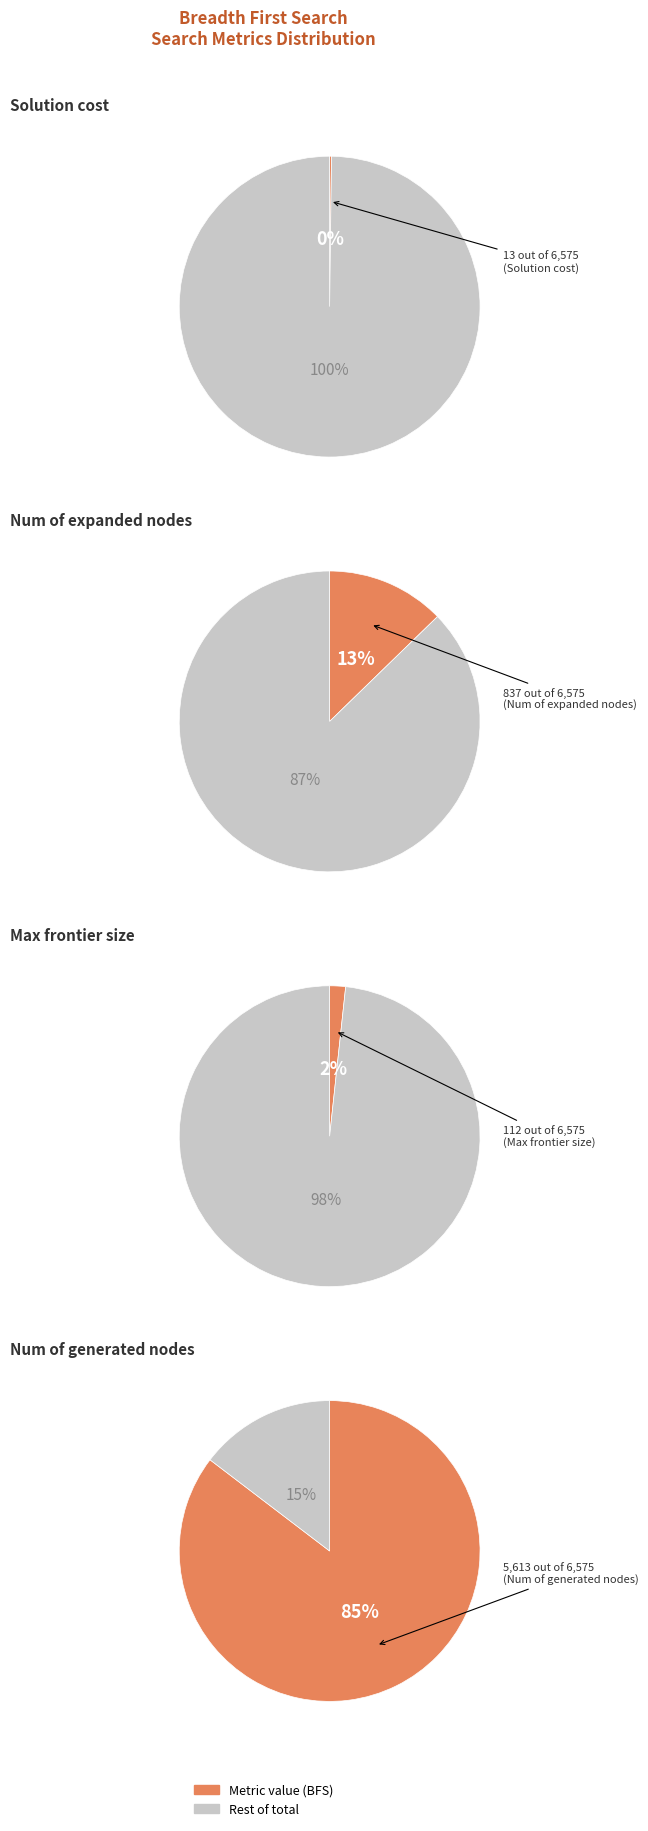

How much of the chart is everything except Max frontier size?

98.3%